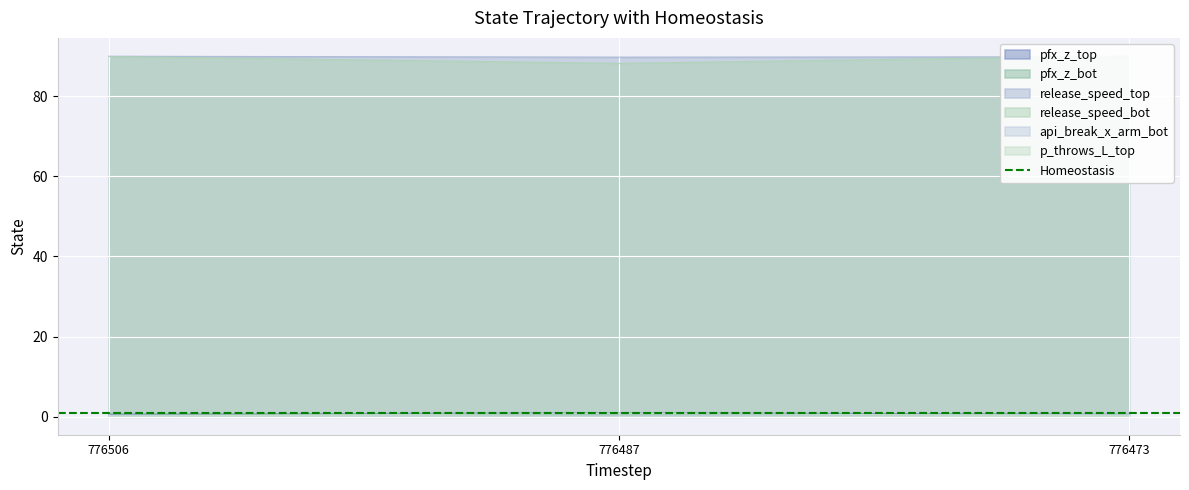

Which category has the highest value in the release_speed_top series?

776506